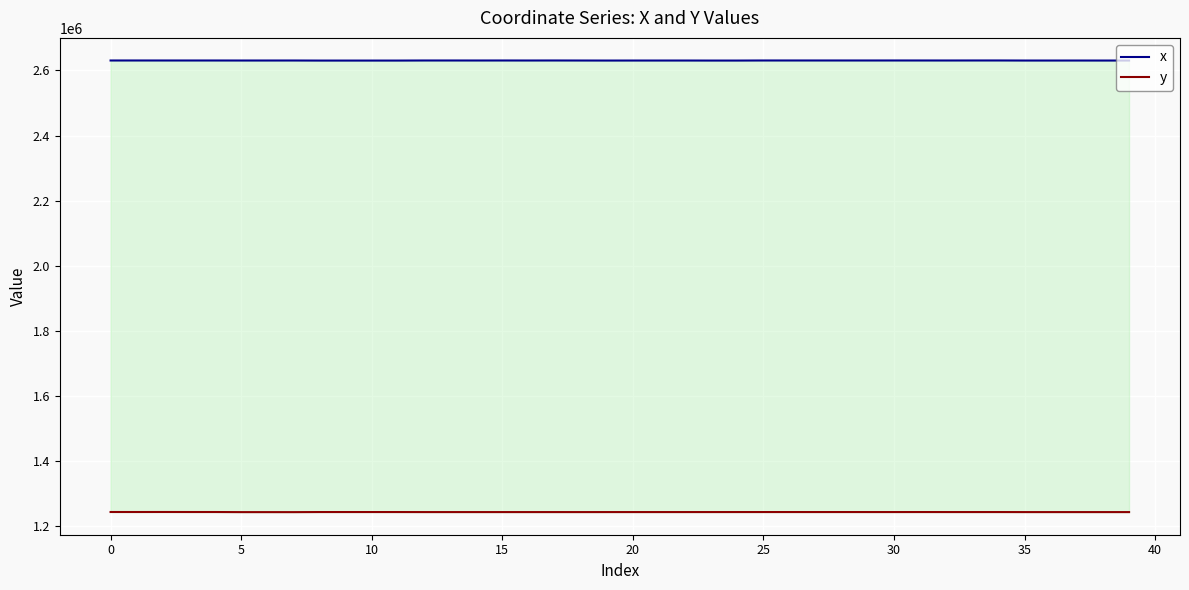

What is the spread (max minus min) of values at 0?

1387191.2